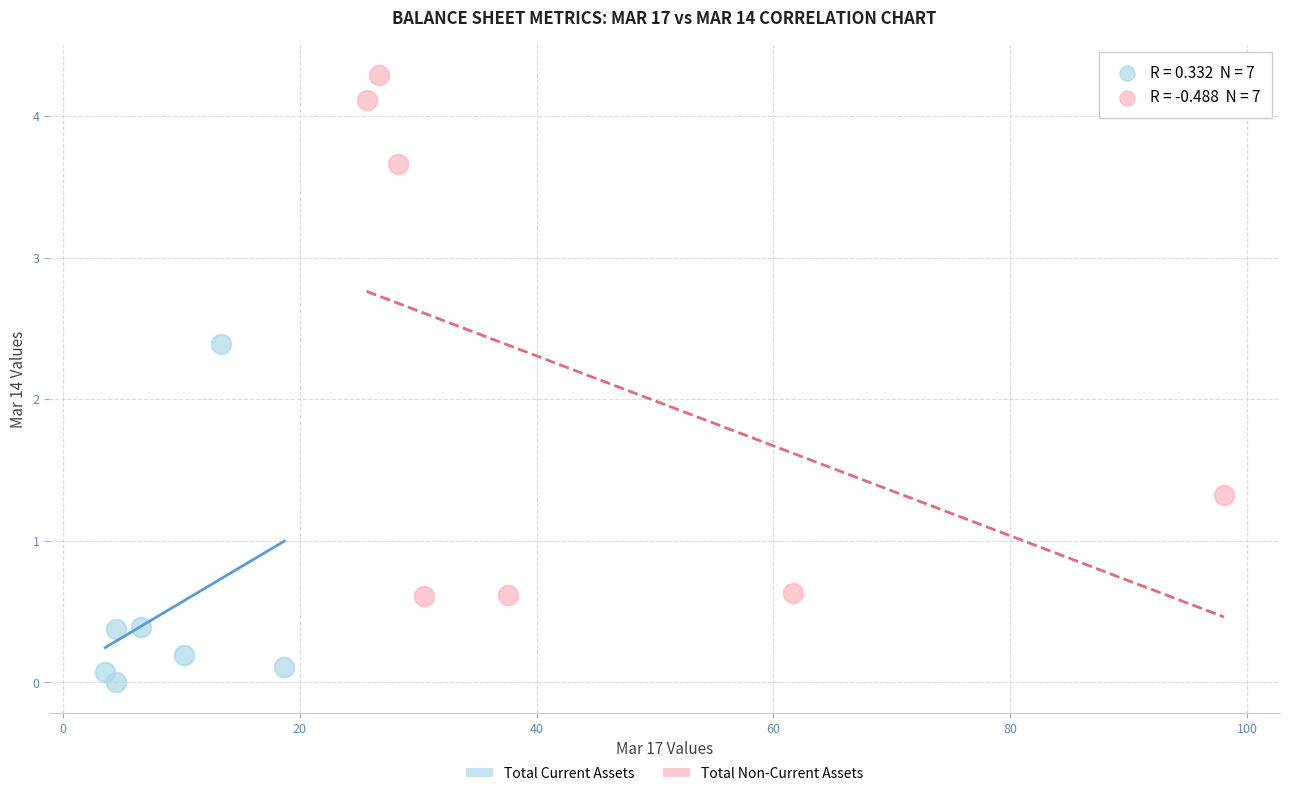

Which series contains the lowest Y value?

Total Current Assets